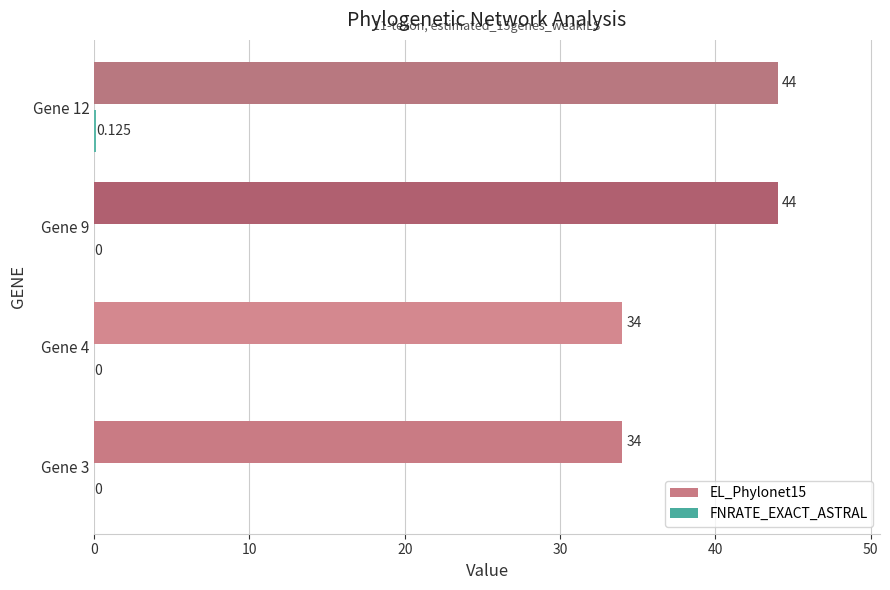

At which category is the sum across all series the highest?

Gene 12